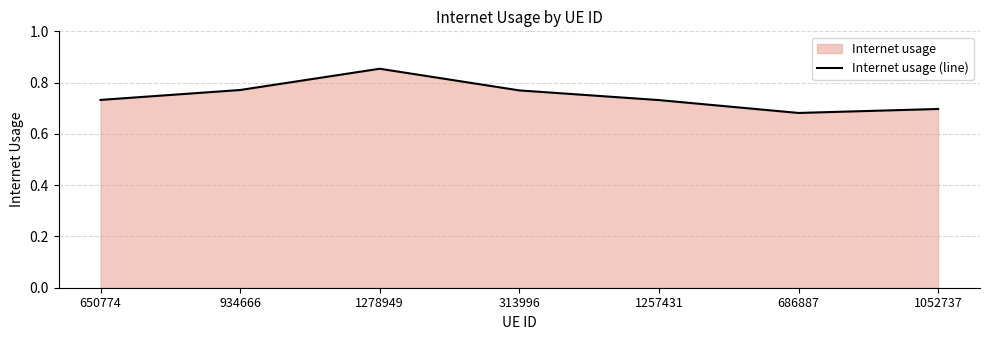

What is the difference between the second highest and second lowest values?

0.1